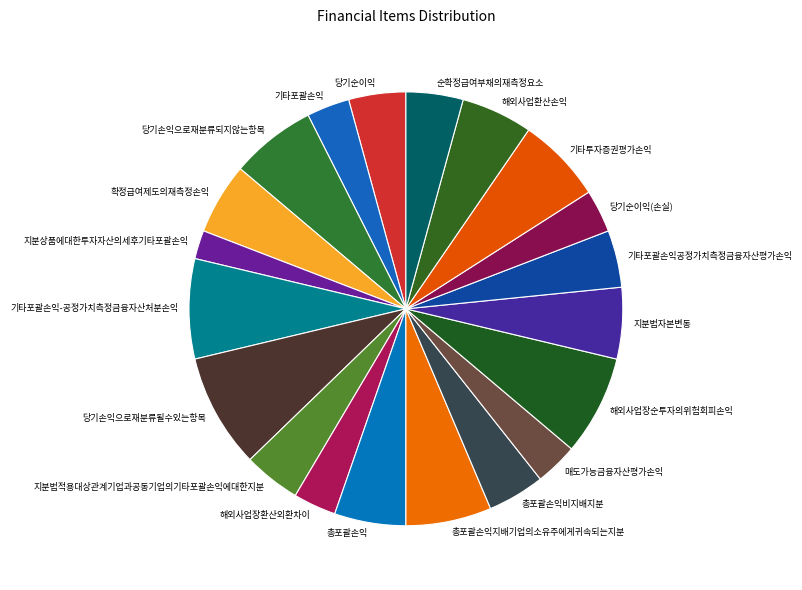

Combined, do 매도가능금융자산평가손익 and 기타포괄손익공정가치측정금융자산평가손익 account for over 50%?

No